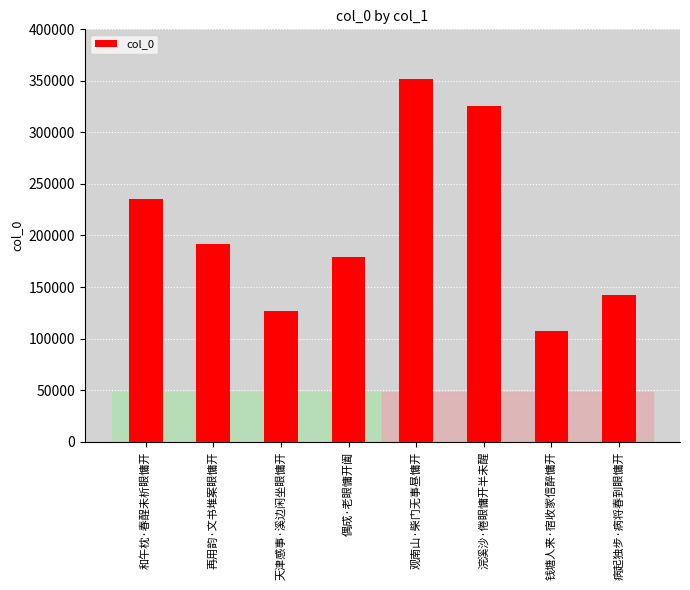

At which label is the value closest to 229861?

和午枕·春酲未析眼慵开